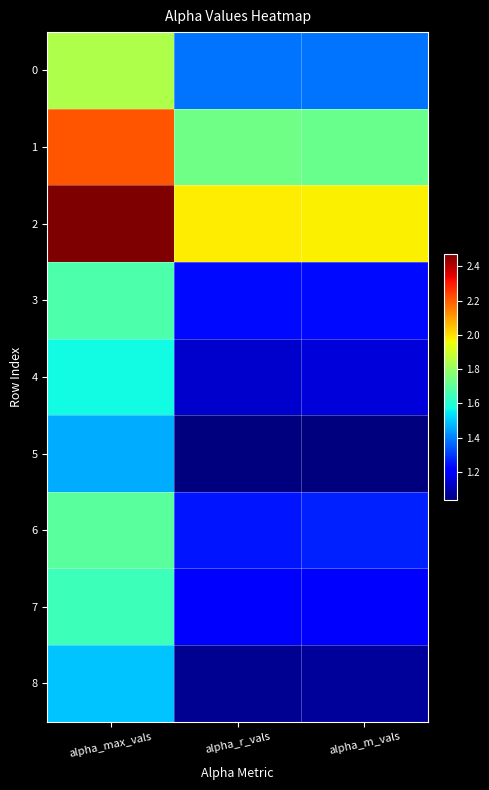

Between alpha_max_vals and alpha_r_vals, which series saw the biggest shift?

2